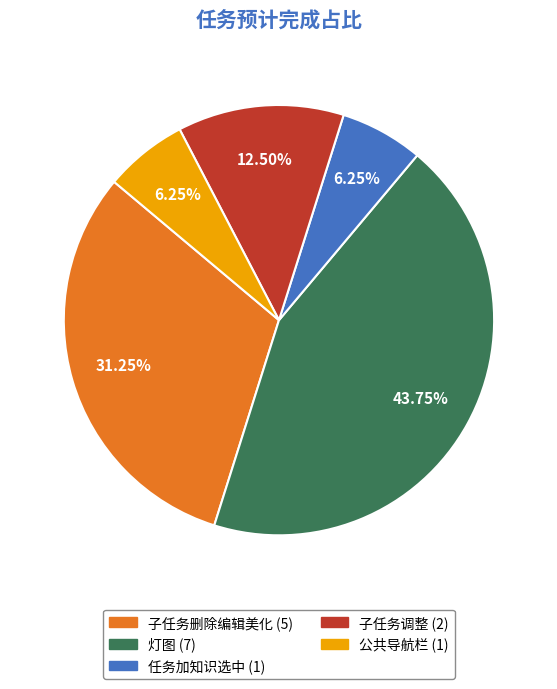

Is there any slice that represents more than half of the pie?

No